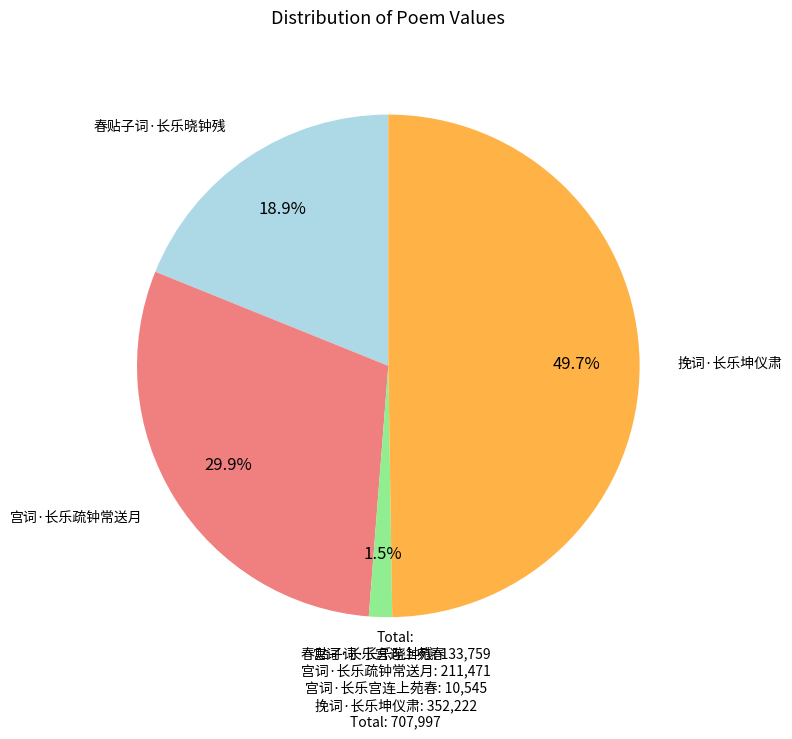

What portion of the pie excludes 宫词·长乐宫连上苑春?

98.5%